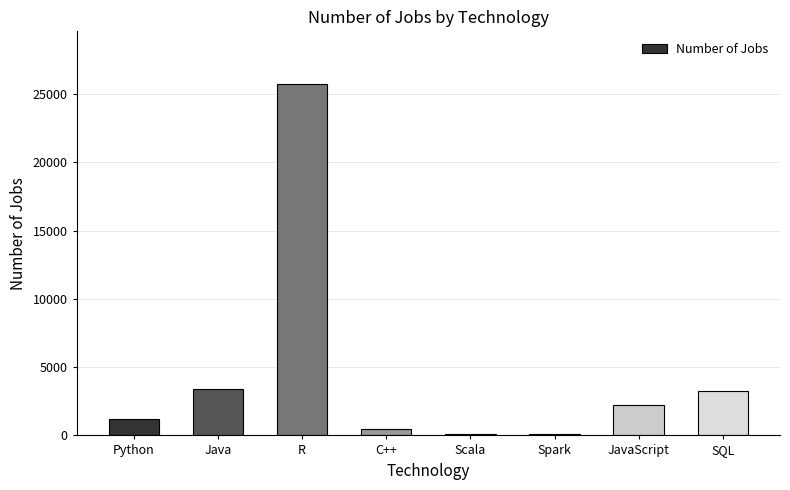

How many series are shown in this chart?

1